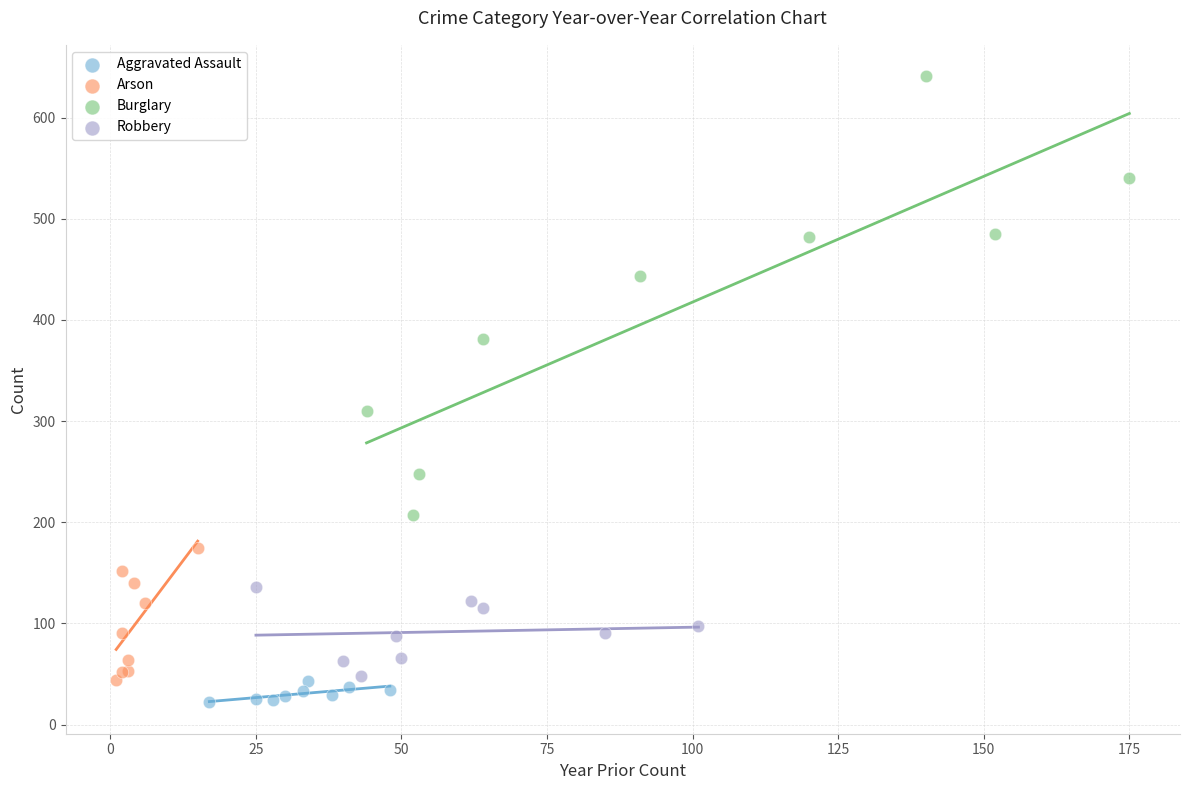

Which series has the widest spread of Y values?

Burglary